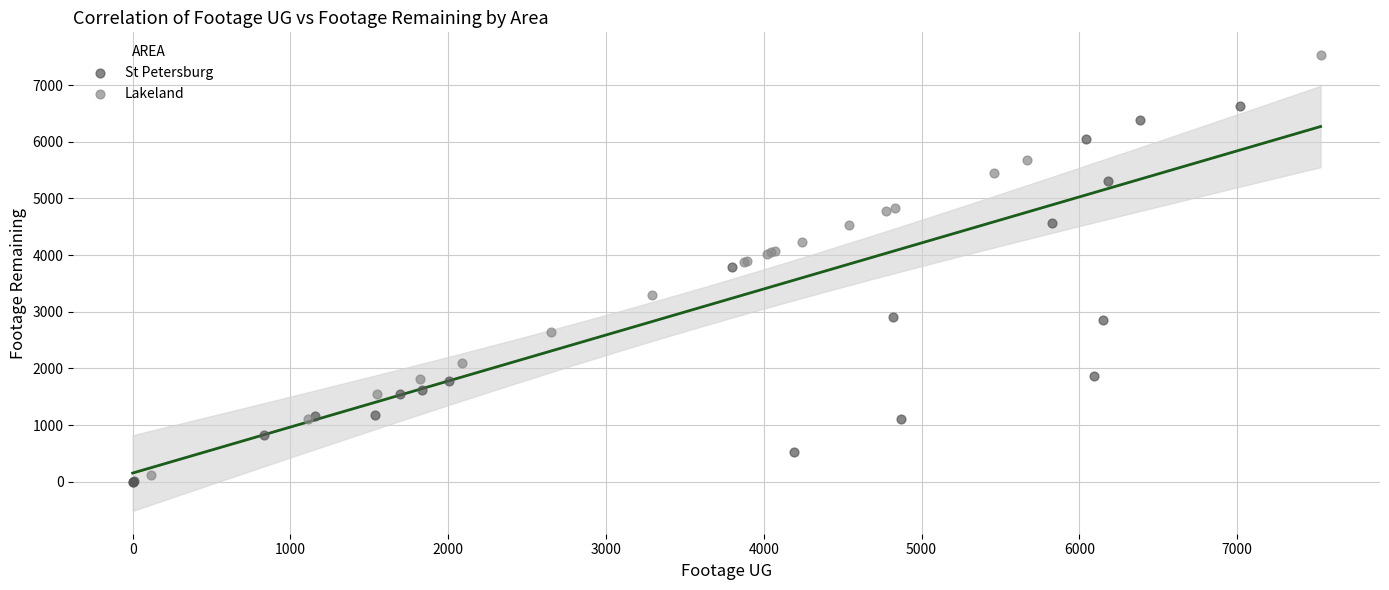

Which series has the widest spread of Y values?

Lakeland